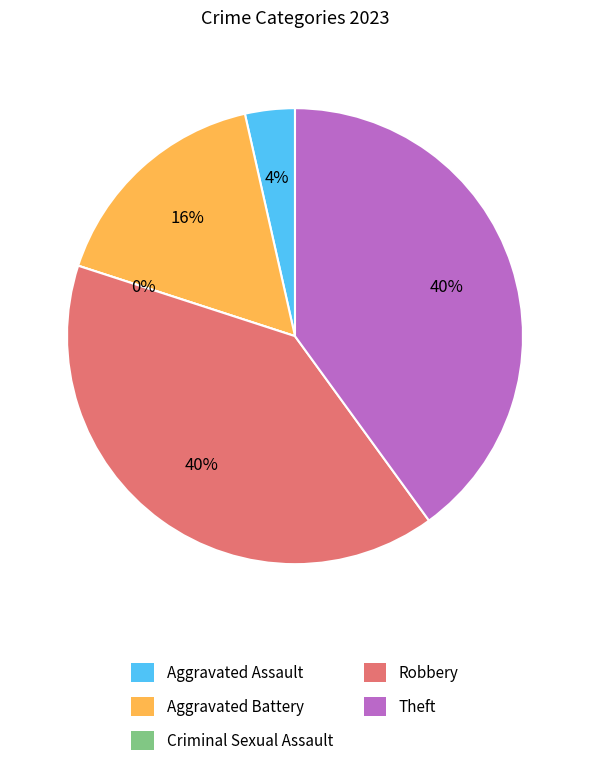

Rank the categories by value from lowest to highest.

Criminal Sexual Assault, Aggravated Assault, Aggravated Battery, Robbery, Theft